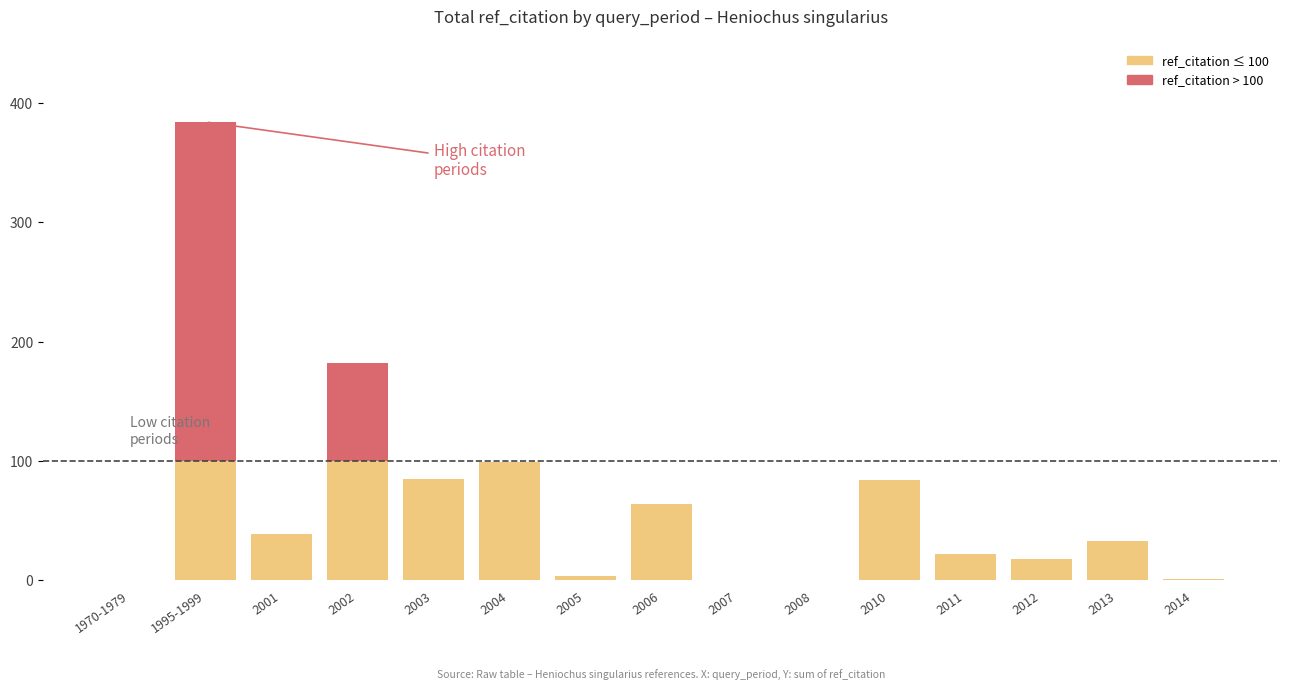

At which category is the sum across all series the highest?

1995-1999